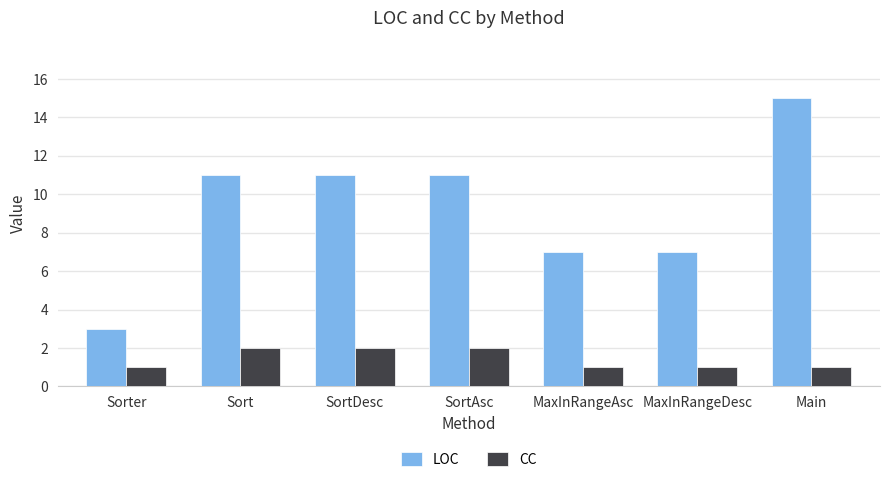

What is the value of the LOC bar at the 2nd from the left?

11